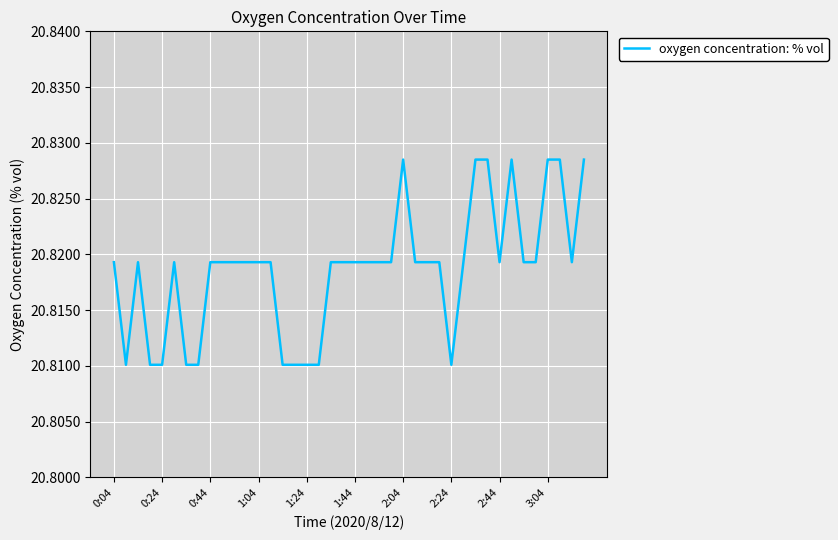

What is the minimum value shown in the chart?

20.8